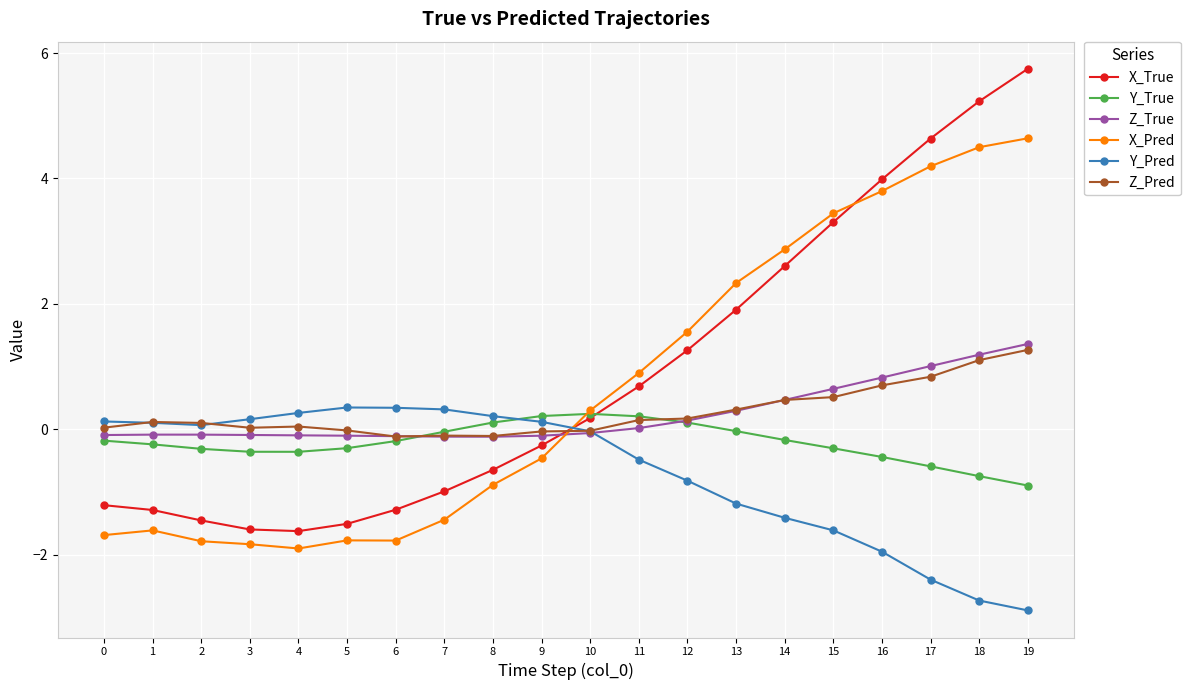

What are all the series names shown in the legend?

X_True, Y_True, Z_True, X_Pred, Y_Pred, Z_Pred